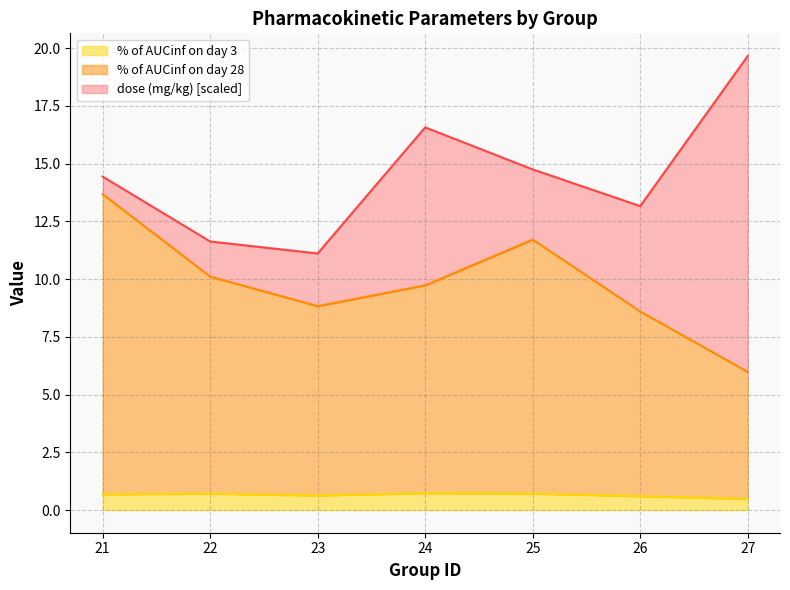

In % of AUCinf on day 3, how many points are higher than both neighbors (excluding endpoints)?

2